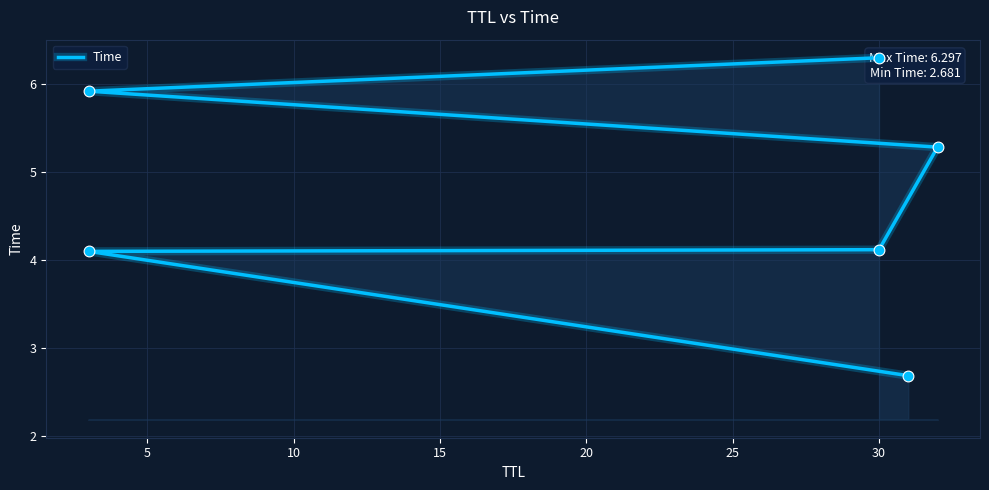

What is the ratio of the value at 20 to the value at 15?

1.1